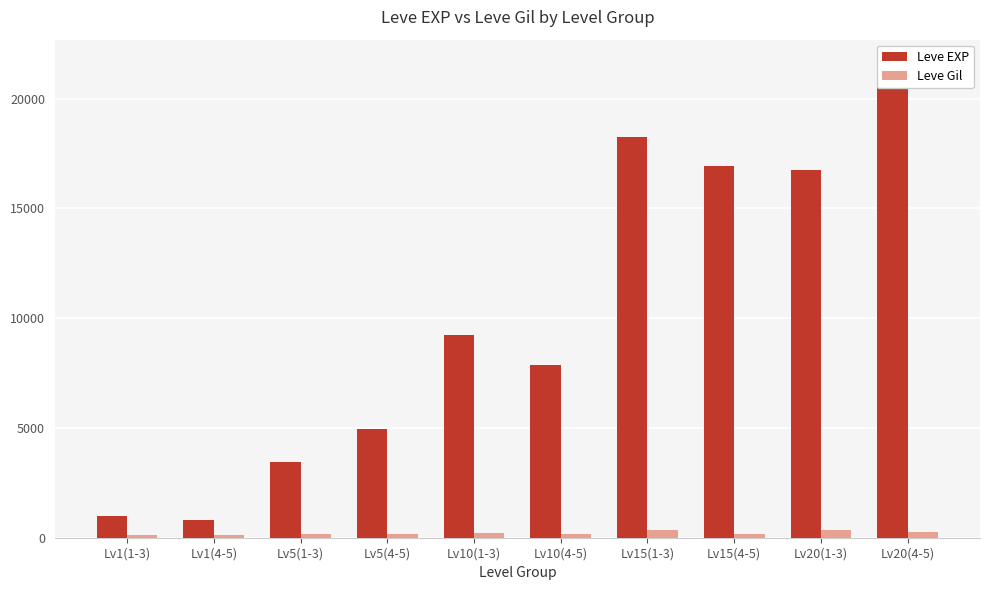

What is the difference between the maximum and second lowest values in the Leve Gil series?

230